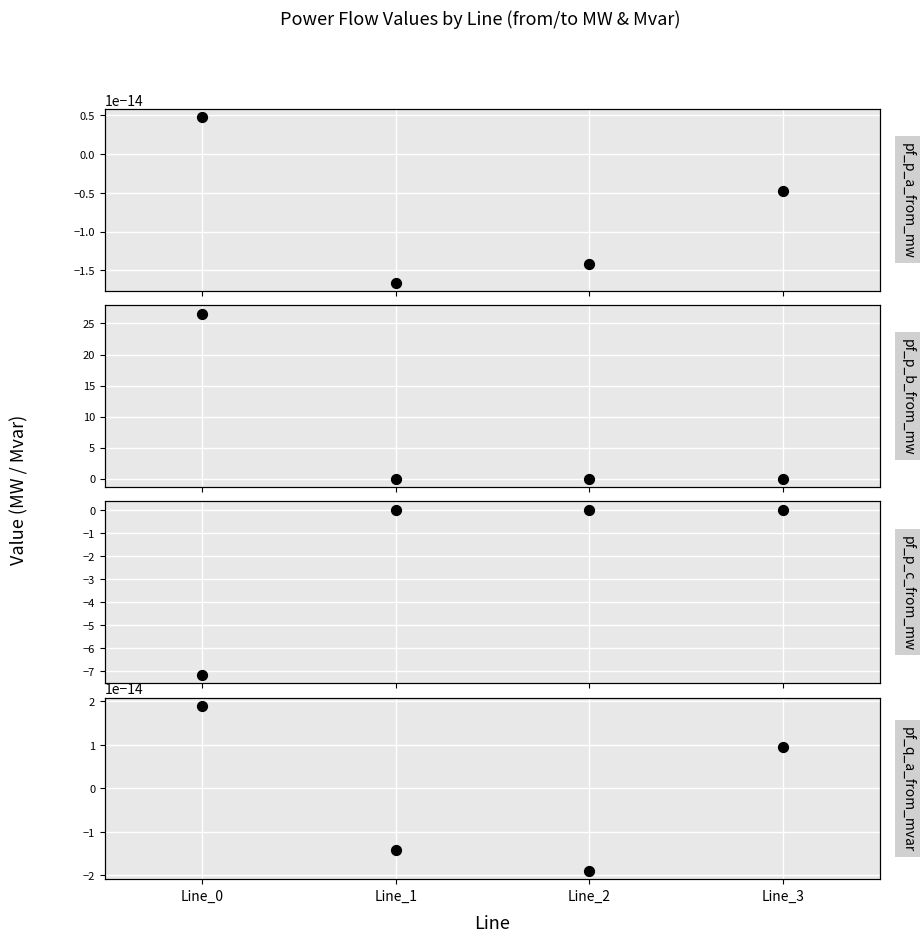

Which series has the largest total across all categories?

pf_p_b_from_mw